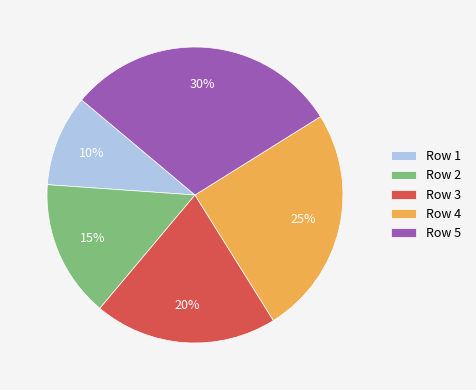

Which category has the smallest portion of the pie?

Row 1